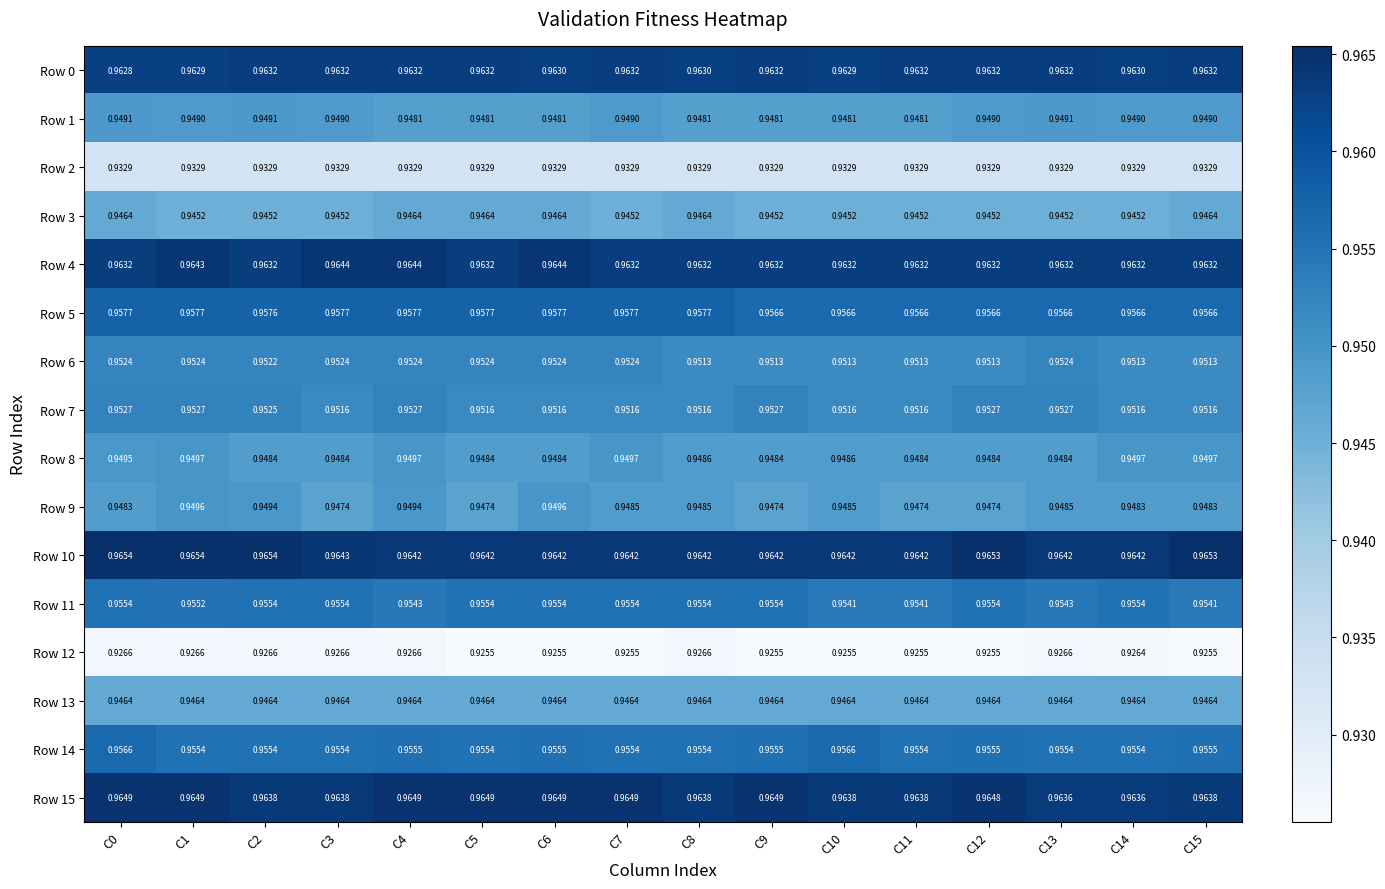

Is the value of Row 7 at C5 greater than the value of Row 0 at C6?

No